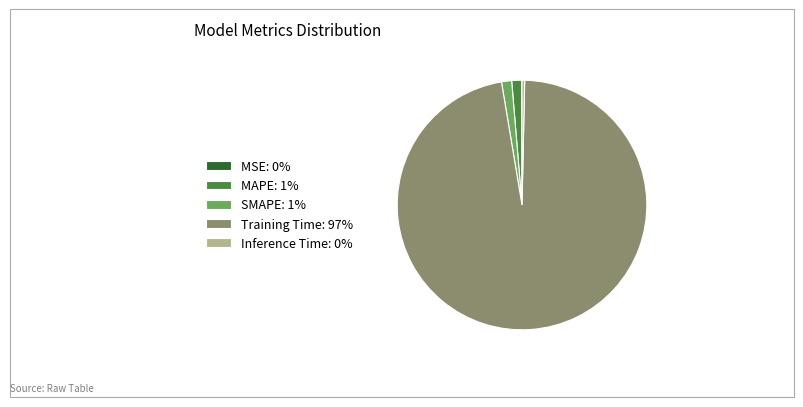

Does Training Time represent more than half of the total?

Yes